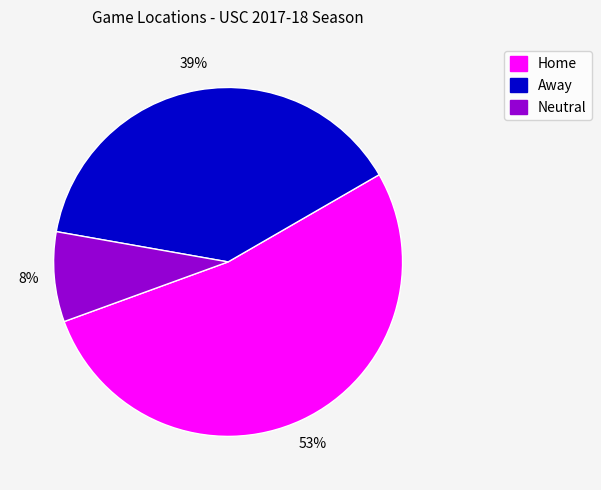

Count the number of slices in the pie.

3